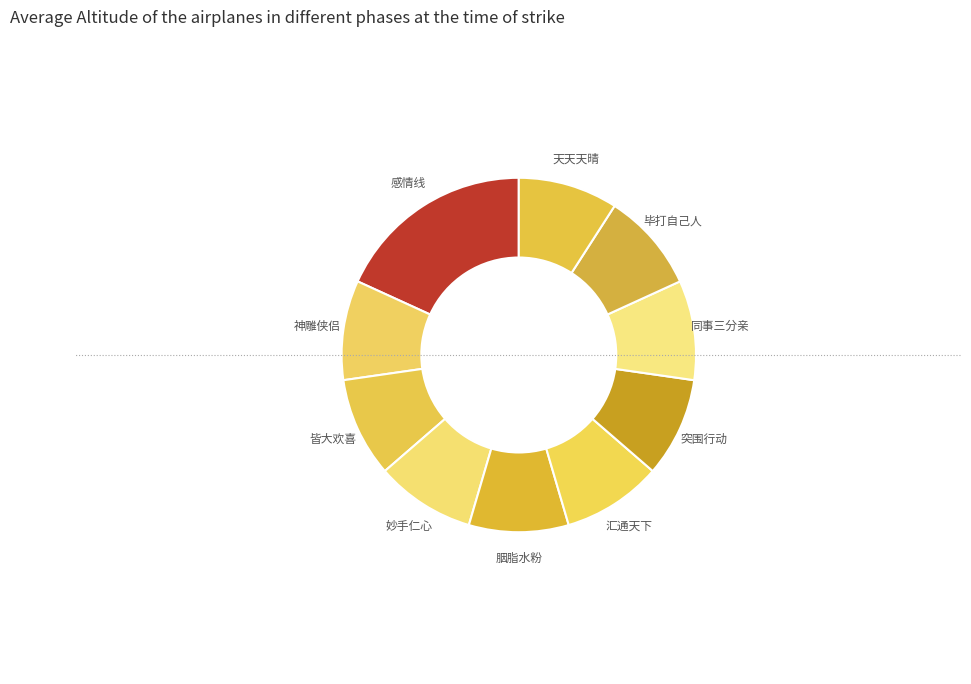

Is the sum of 毕打自己人 and 汇通天下 greater than half?

No